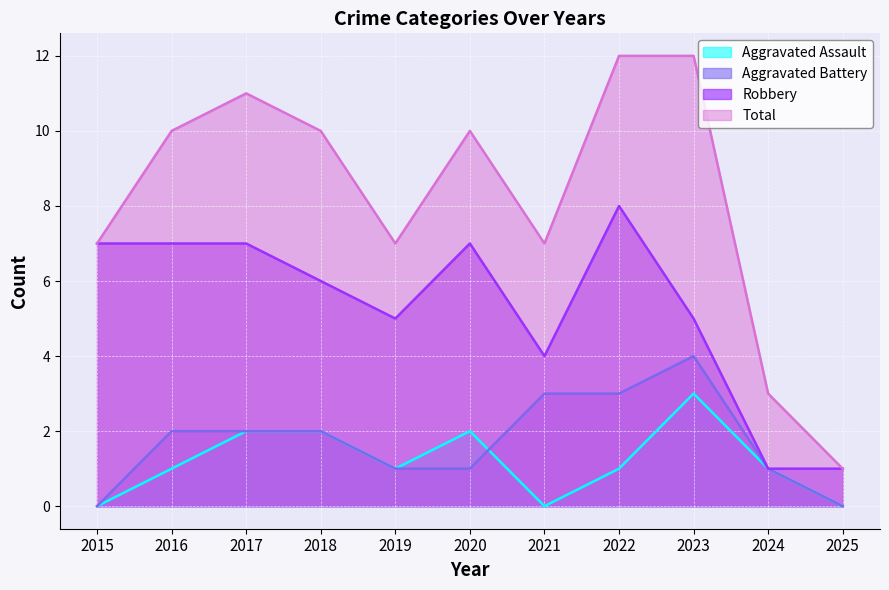

The value of Robbery at 2016 is 7. True or false?

True